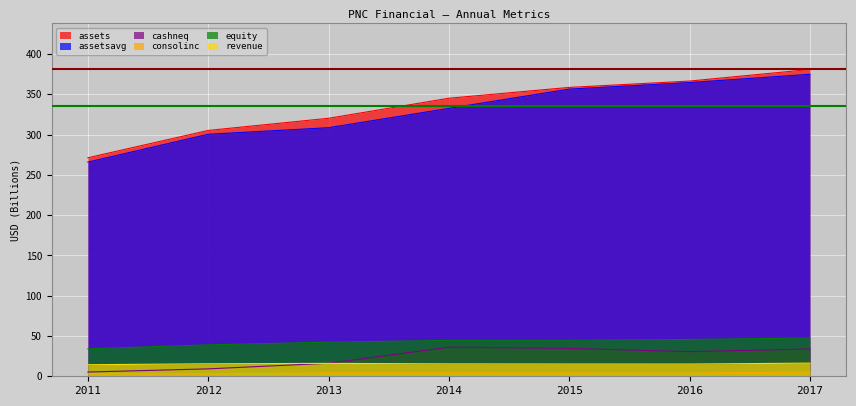

At how many categories does at least one series exceed 110?

7